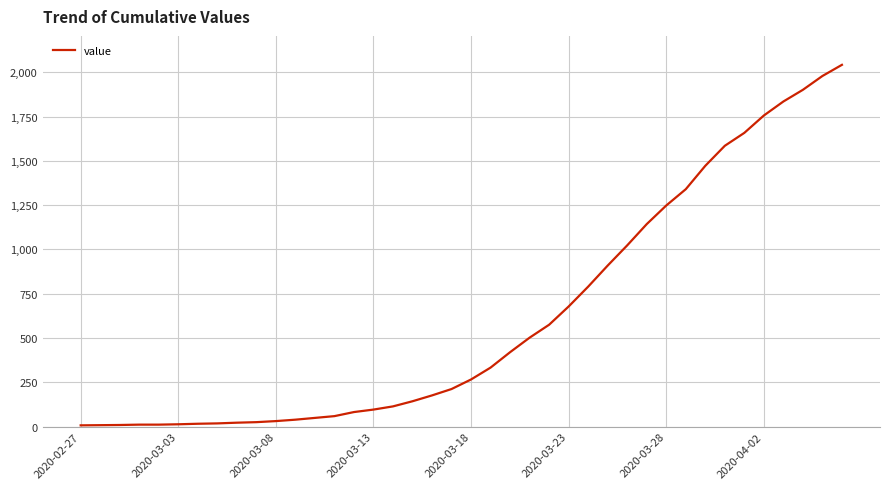

What is the average value?

615